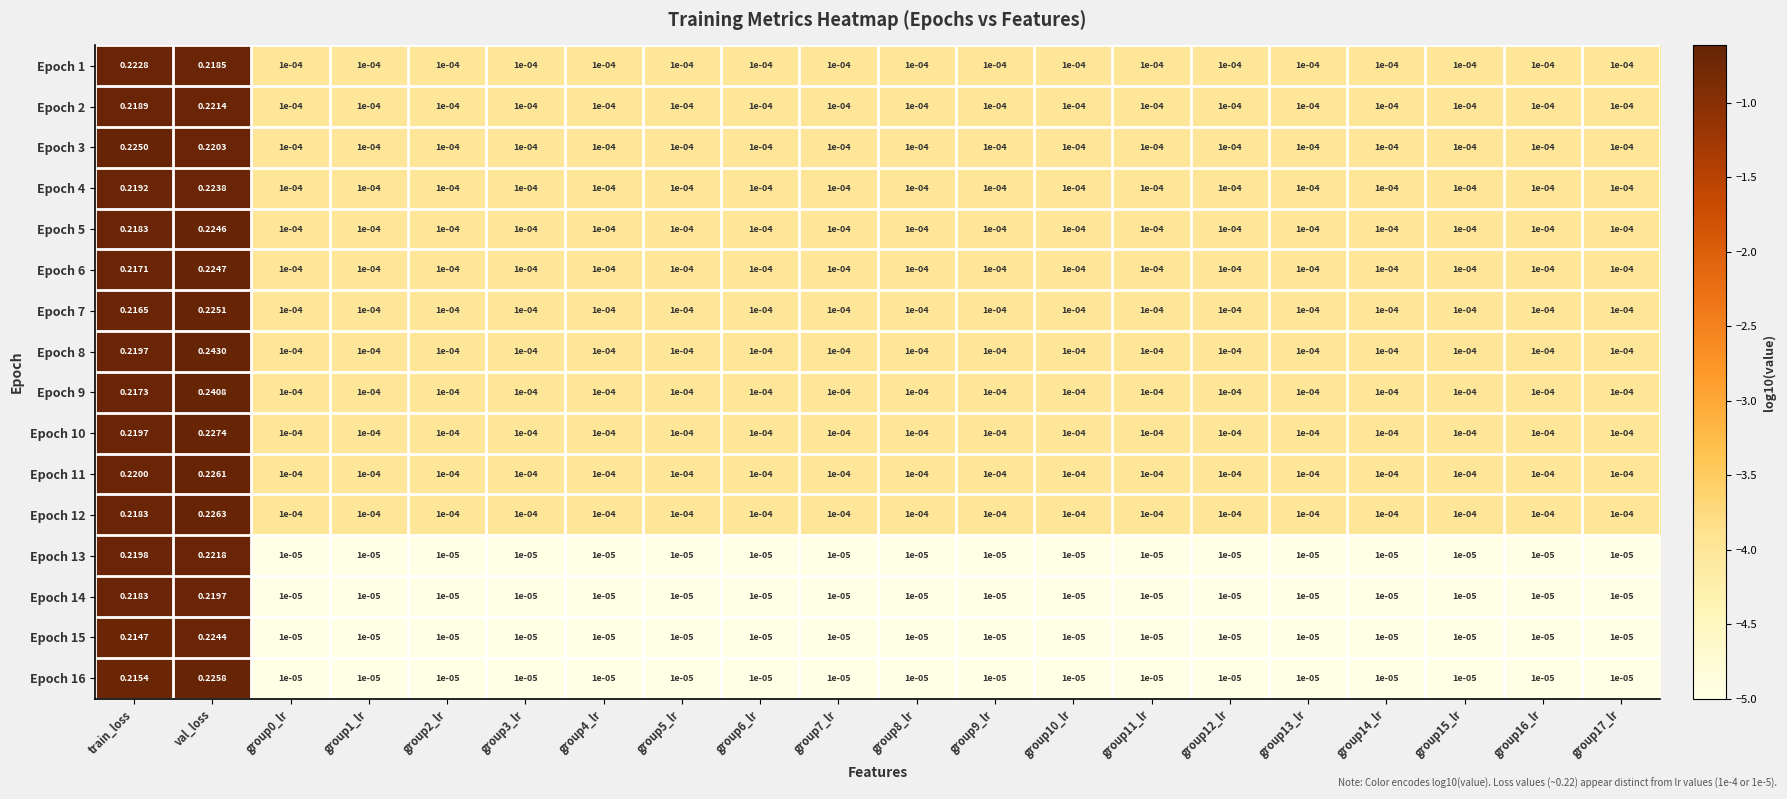

At which category is the sum across all series the highest?

val_loss